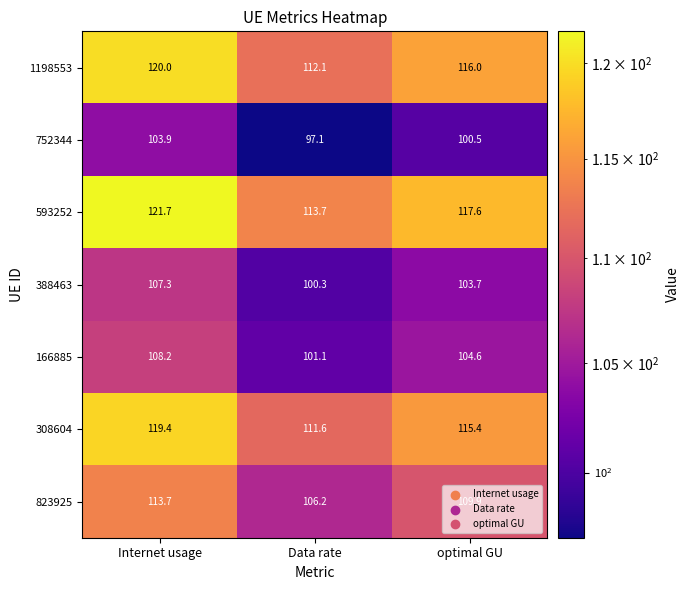

At which category is the sum across all series the highest?

Internet usage